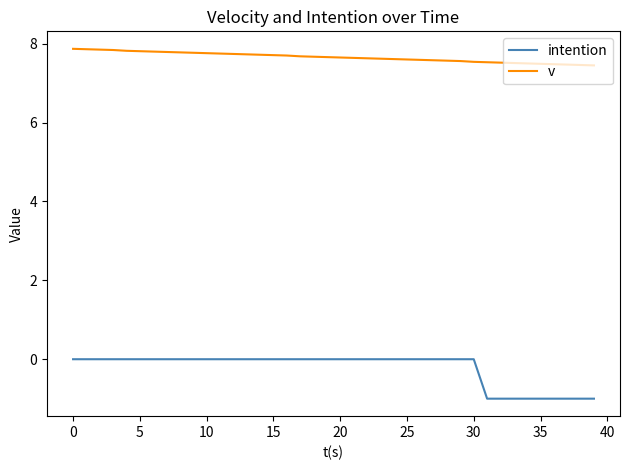

List the series in order of their overall mean, highest first.

v, intention